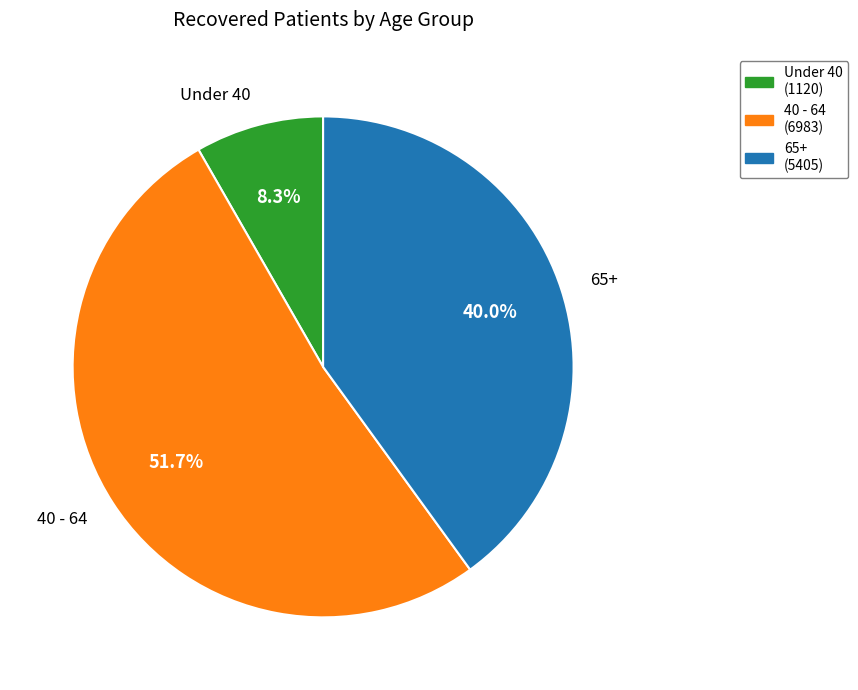

Is there any slice that represents more than half of the pie?

Yes